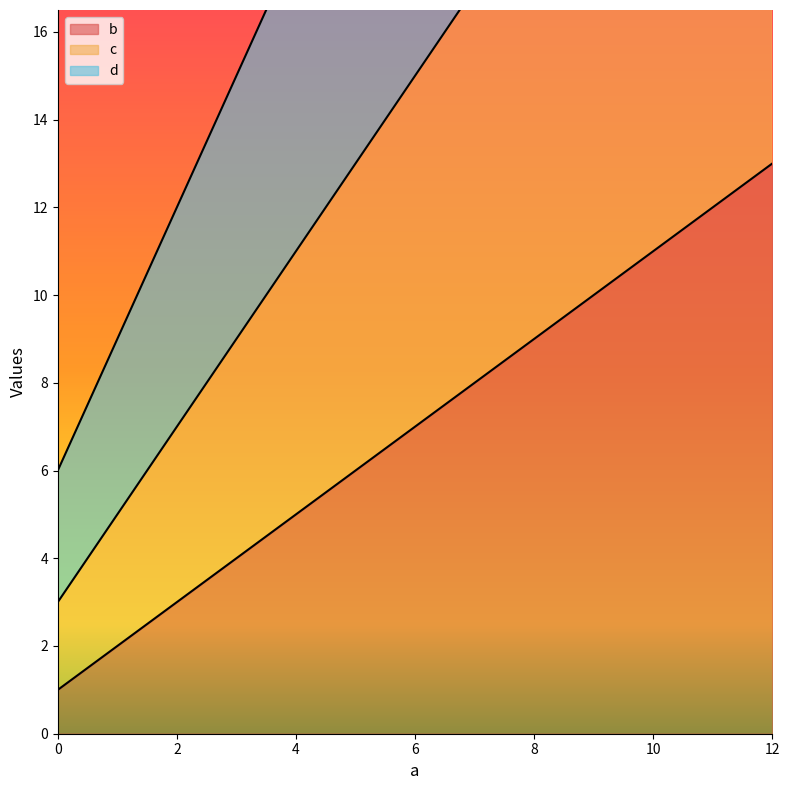

Does the chart have visible grid lines?

No